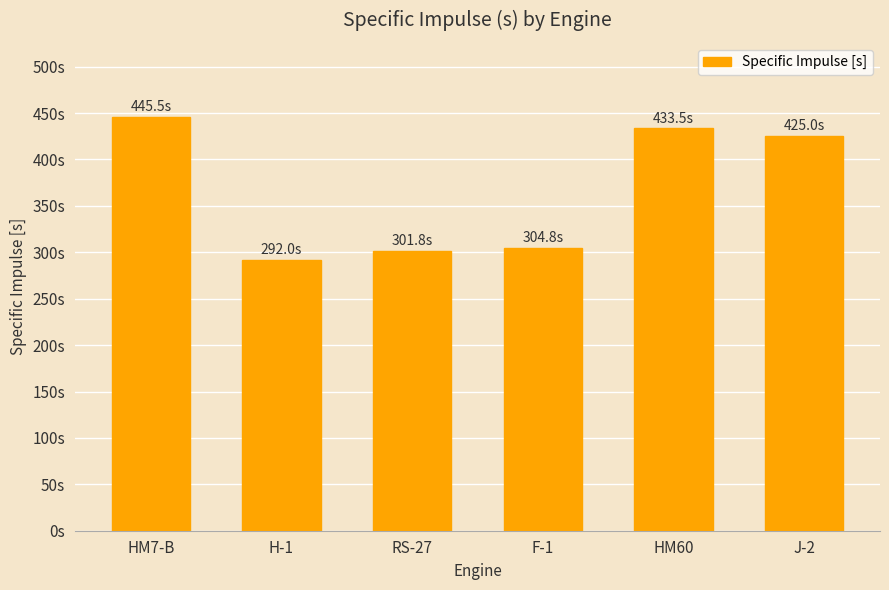

The chart shows a value of 304.8 at F-1. True or false?

True